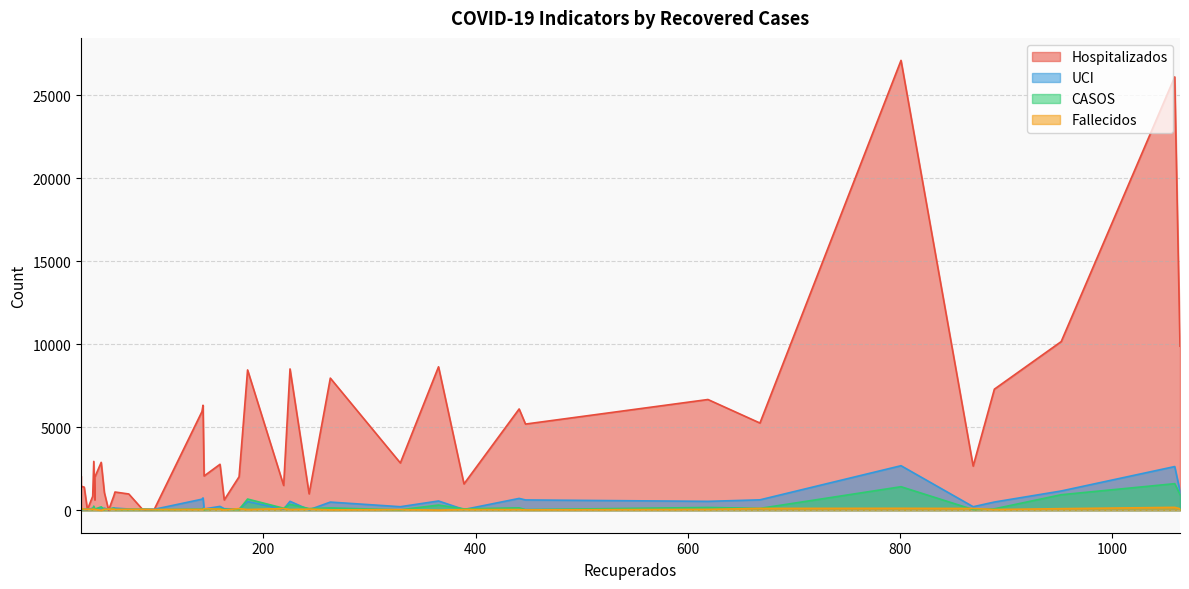

What is the maximum value for CASOS?

1601